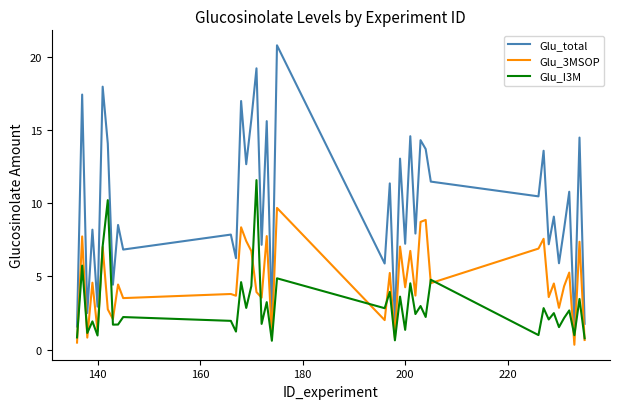

List the series in order of their overall mean, lowest first.

Glu_I3M, Glu_3MSOP, Glu_total